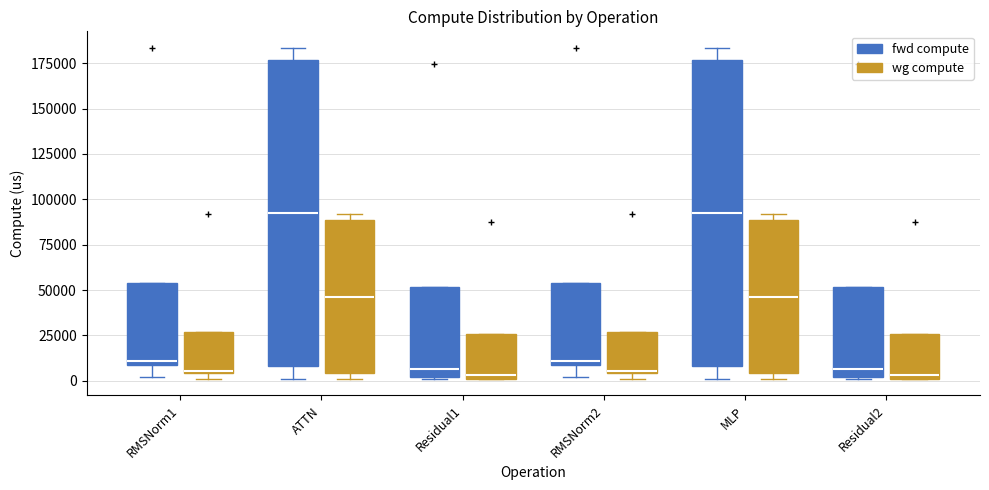

Reading left to right, transcribe this box plot: for each box, give where its median line is, the range the box spans, and where its two whiskers end, as read against the y-axis. The values are not printed on the chart, so give them approximately, as read against the axis.

RMSNorm1 (fwd compute): median 10000 (just above the box's lower edge), box 10000 to 55000, whiskers 0 to 55000
RMSNorm1 (wg compute): median 5000, box 5000 to 25000, whiskers 0 to 25000
ATTN (fwd compute): median 95000, box 10000 to 175000, whiskers 0 to 185000
ATTN (wg compute): median 45000, box 5000 to 90000, whiskers 0 to 90000 (just above the box's upper edge)
Residual1 (fwd compute): median 5000, box 0 to 50000, whiskers 0 to 50000
Residual1 (wg compute): median 5000, box 0 to 25000, whiskers 0 to 25000
RMSNorm2 (fwd compute): median 10000 (just above the box's lower edge), box 10000 to 55000, whiskers 0 to 55000
RMSNorm2 (wg compute): median 5000, box 5000 to 25000, whiskers 0 to 25000
MLP (fwd compute): median 95000, box 10000 to 175000, whiskers 0 to 185000
MLP (wg compute): median 45000, box 5000 to 90000, whiskers 0 to 90000 (just above the box's upper edge)
Residual2 (fwd compute): median 5000, box 0 to 50000, whiskers 0 to 50000
Residual2 (wg compute): median 5000, box 0 to 25000, whiskers 0 to 25000